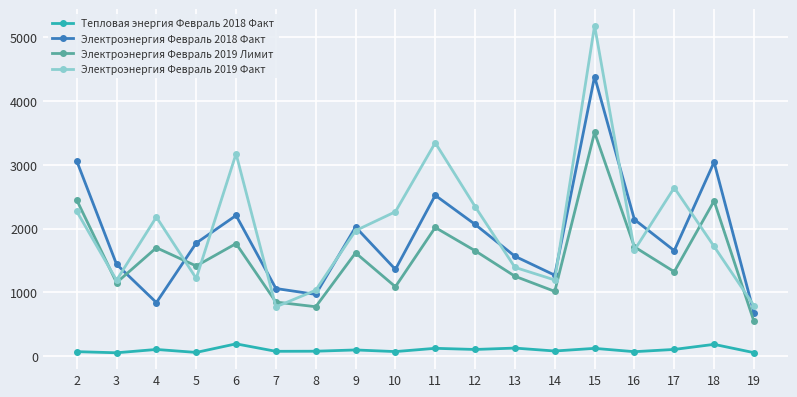

Where is the first local minimum for Электроэнергия Февраль 2019 Лимит?

3